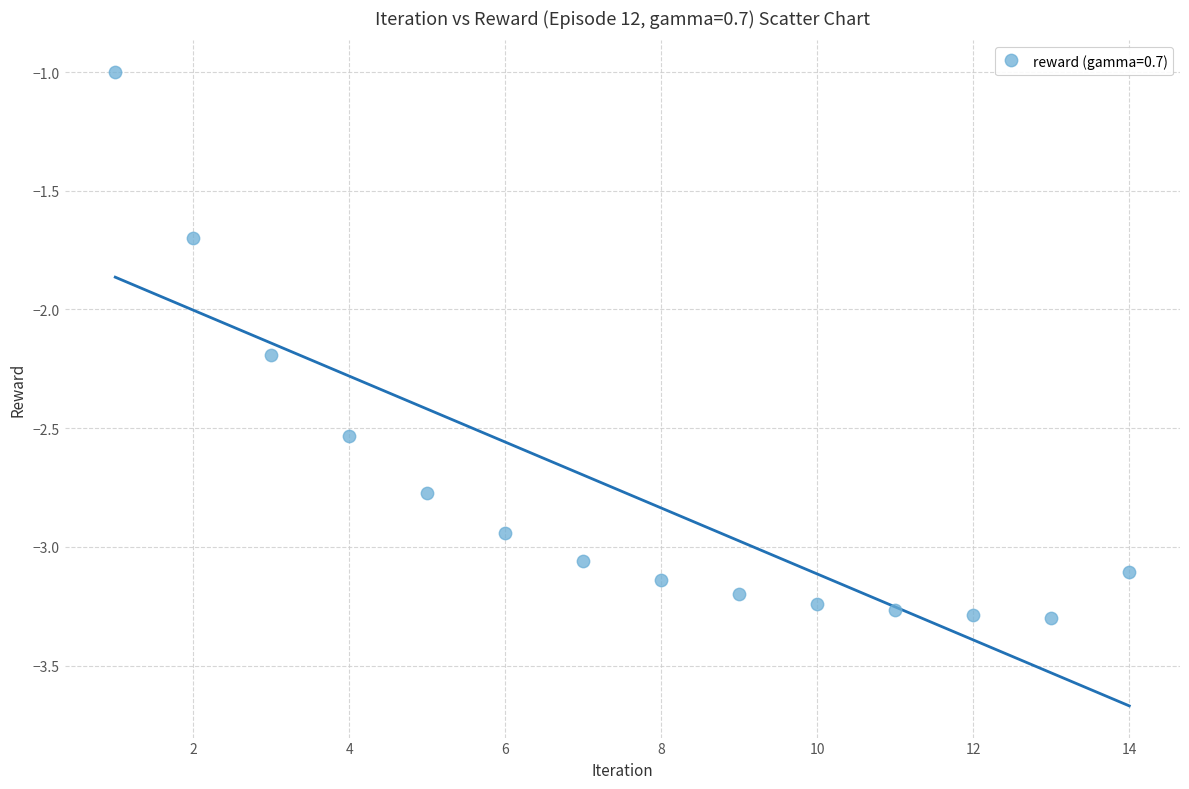

What is the range of X values (max minus min)?

13.0